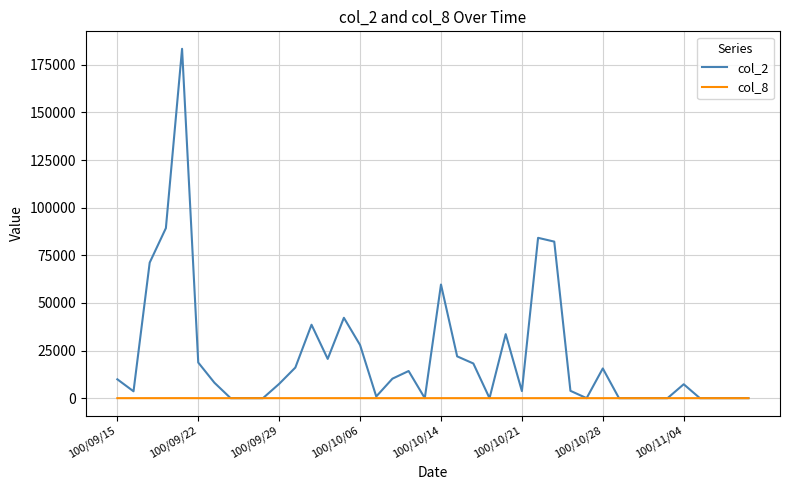

Which series has the largest range (max minus min)?

col_2